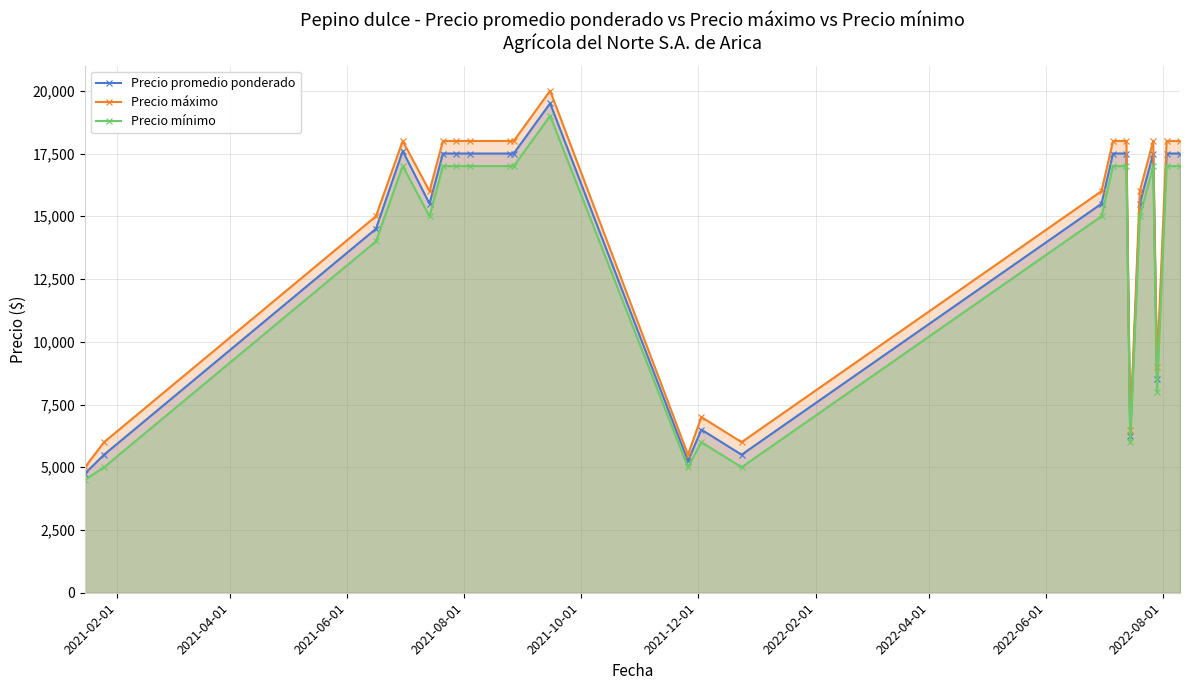

What is the greatest value displayed?

20000